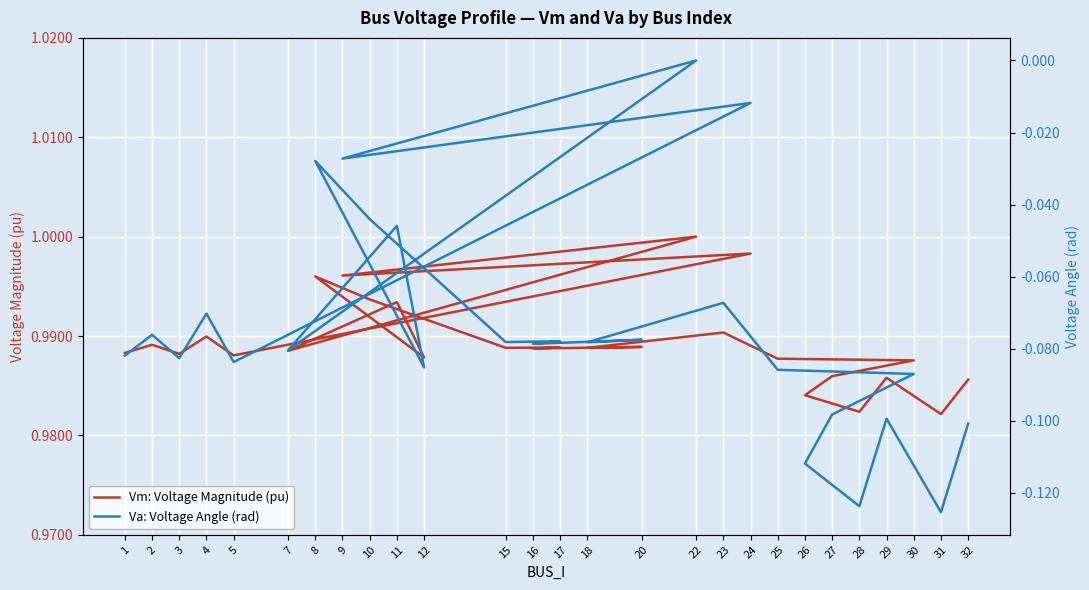

What is the greatest value displayed?

1.0